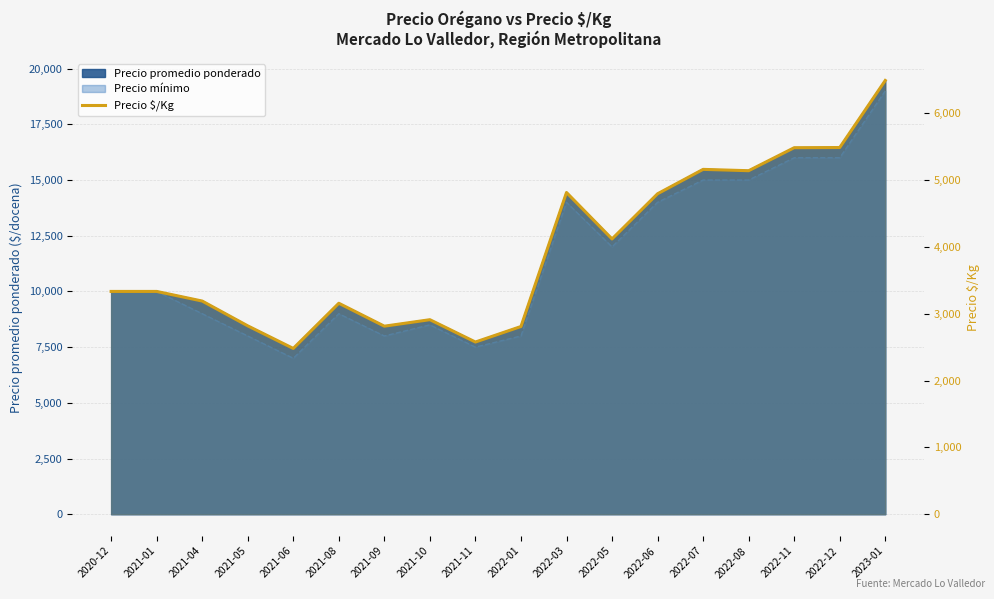

Reading left to right, what are all the values shown in this chart?

2020-12=3333	2021-01=3333	2021-04=3189	2021-05=2818	2021-06=2480	2021-08=3156	2021-09=2813	2021-10=2910	2021-11=2576	2022-01=2808	2022-03=4813	2022-05=4118	2022-06=4794	2022-07=5159	2022-08=5139	2022-11=5483	2022-12=5486	2023-01=6489